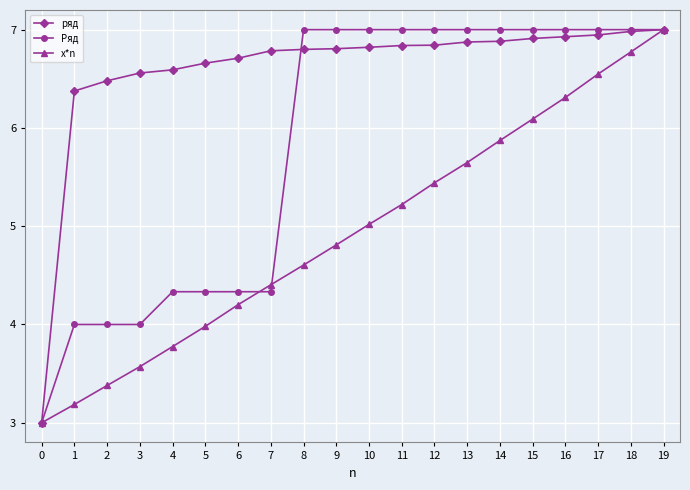

What is the highest value of the ряд series?

7.0